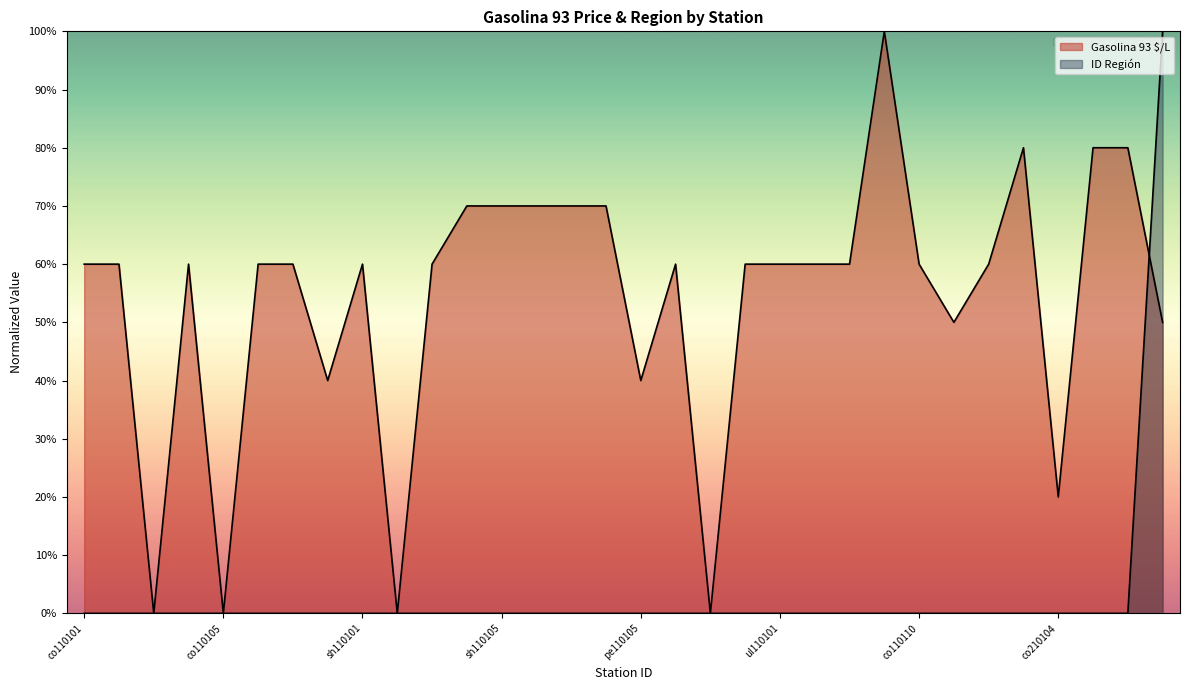

What is the maximum value for Gasolina 93 $/L?

100.0